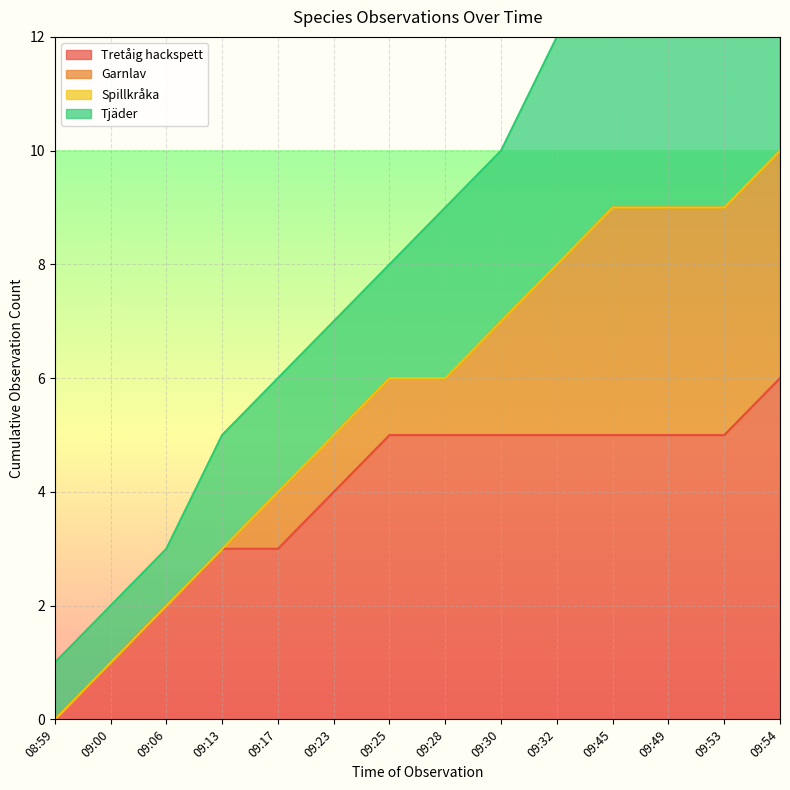

At which label does Tretåig hackspett reach its minimum?

08:59